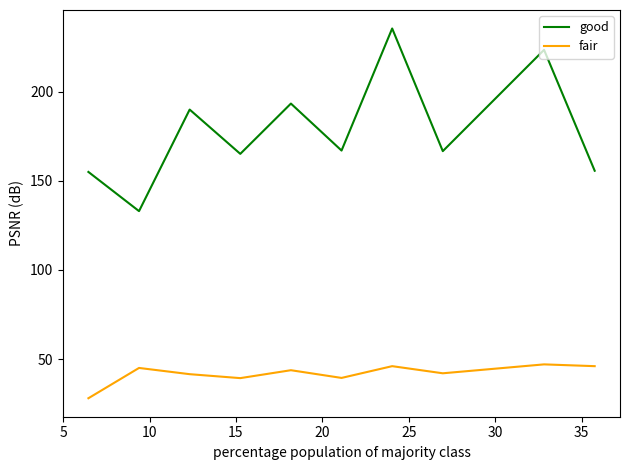

Which series has the widest spread of values?

good